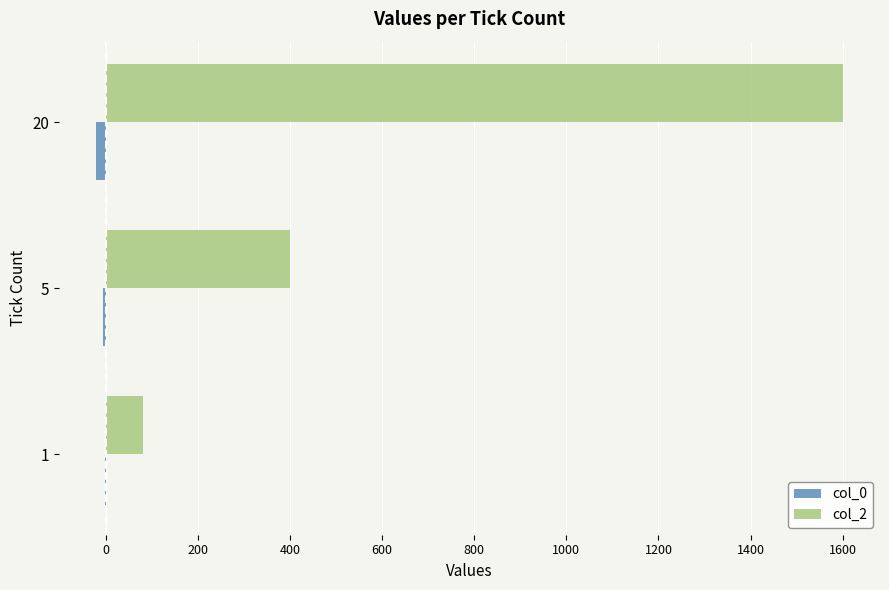

At which category does the chart reach its peak across all series?

20